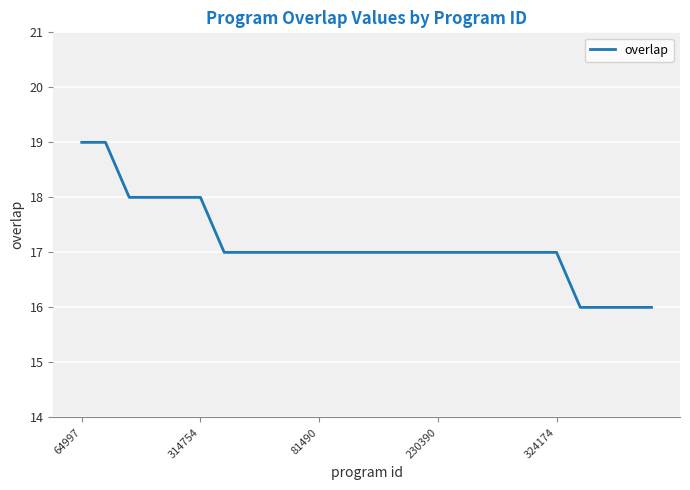

What is the smallest value displayed?

16